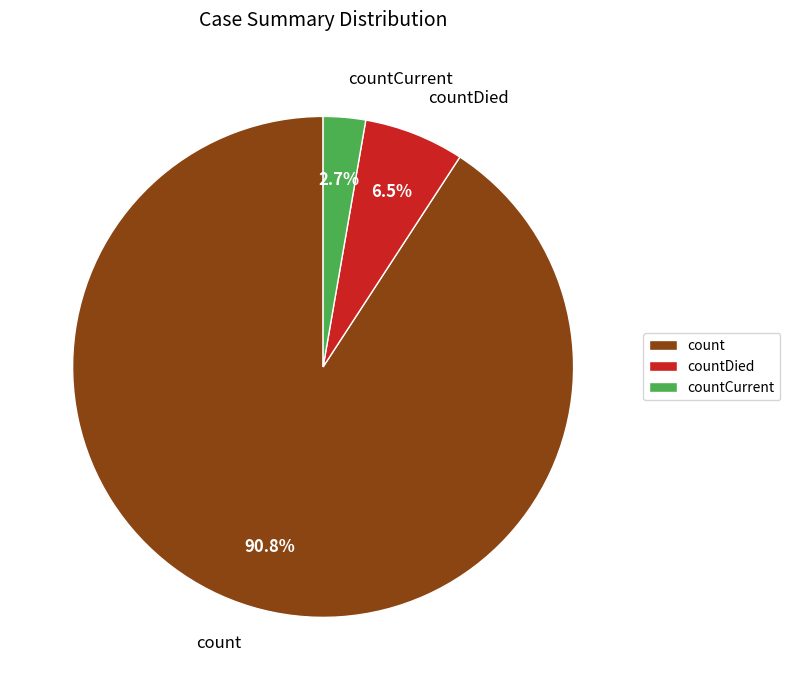

What is the ratio of the value at countCurrent to the value at countDied?

0.4